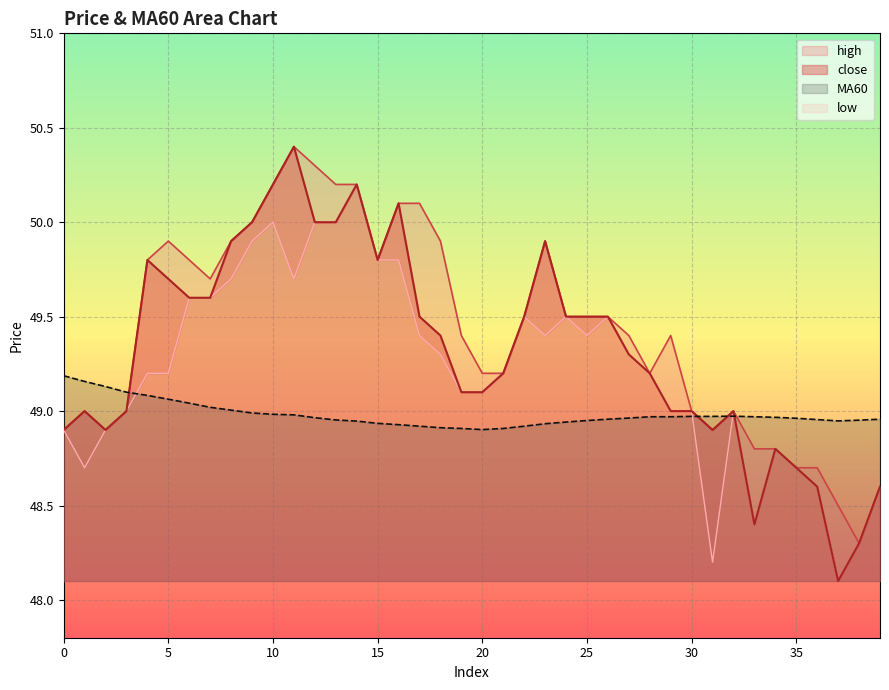

Rank the categories by close value from lowest to highest.

37, 38, 33, 36, 39, 35, 34, 0, 2, 31, 1, 3, 29, 30, 32, 19, 20, 21, 28, 27, 18, 17, 22, 24, 25, 26, 6, 7, 5, 4, 15, 8, 23, 9, 12, 13, 16, 10, 14, 11